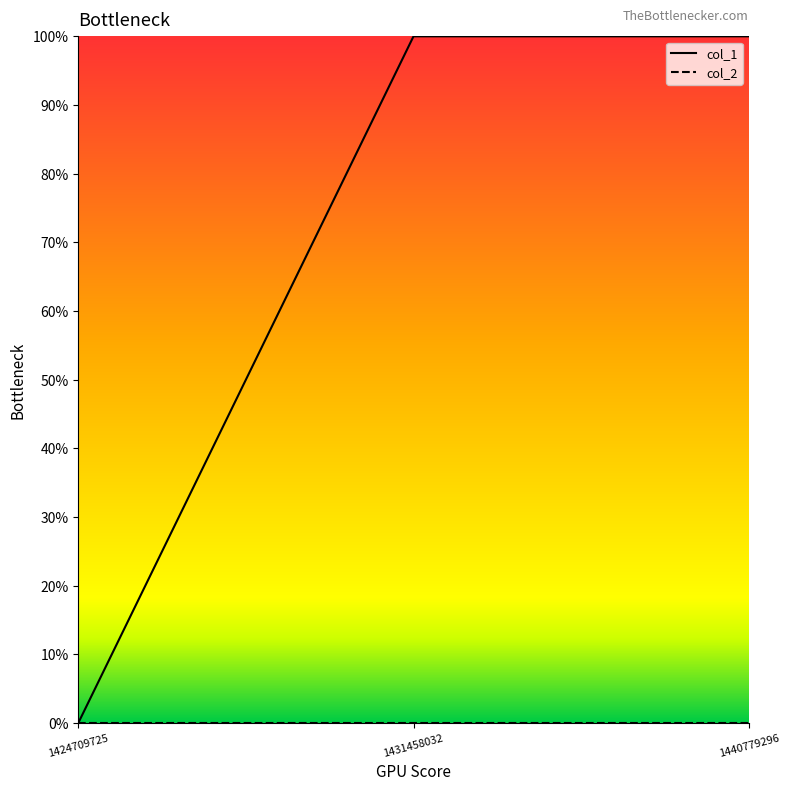

Reading left to right, extract all data points from this chart.

col_1: 0	1	1
col_2: 0	0	0